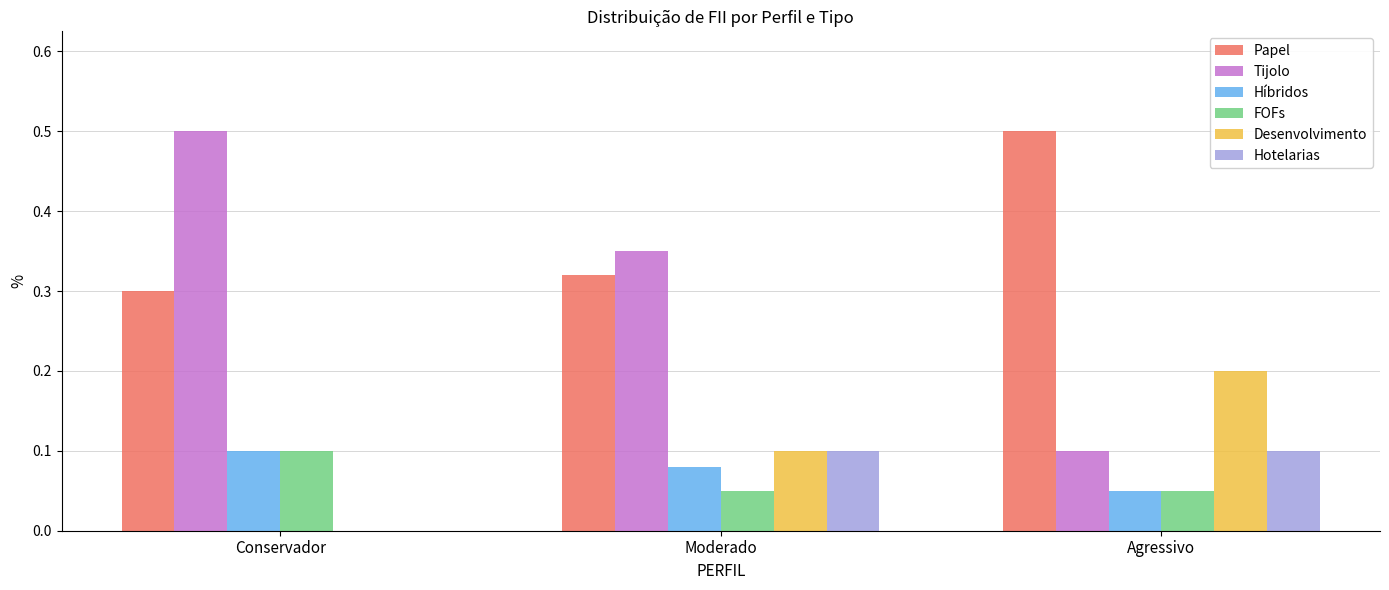

The FOFs series shows 0.1 at Moderado. True or false?

True